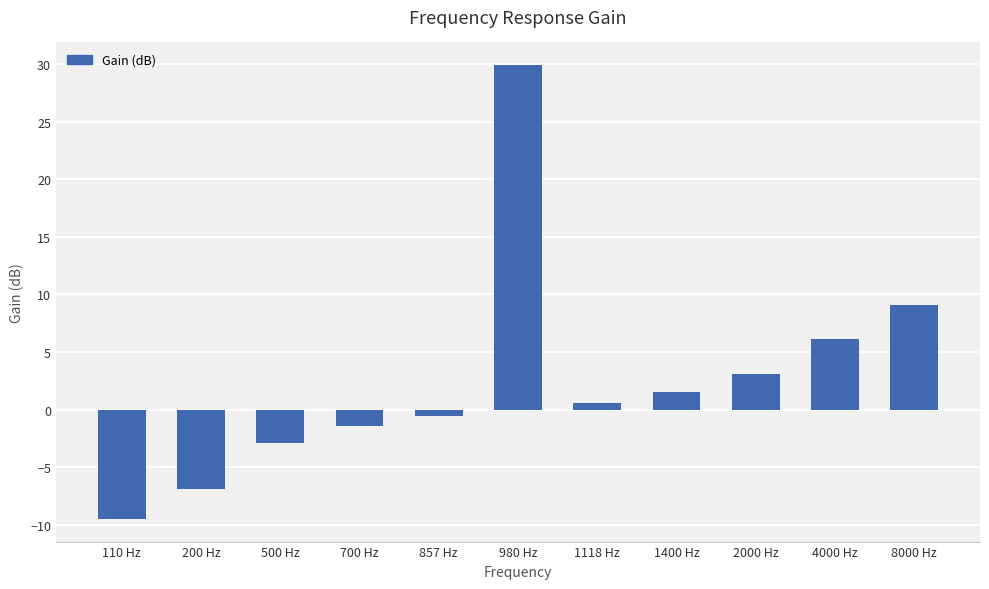

What is the difference between the maximum and second lowest values?

36.8